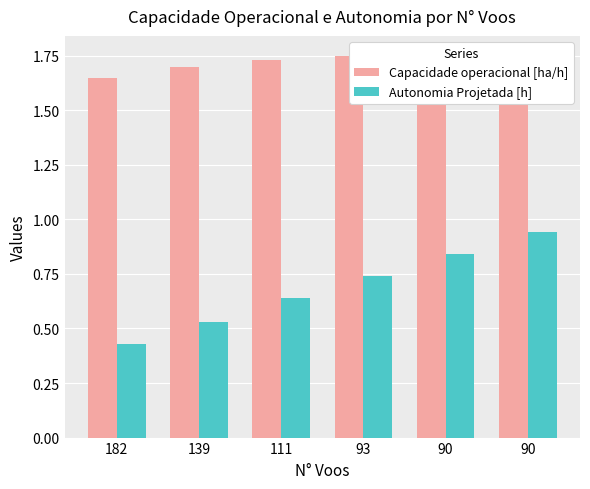

How many categories are shown in the chart?

6